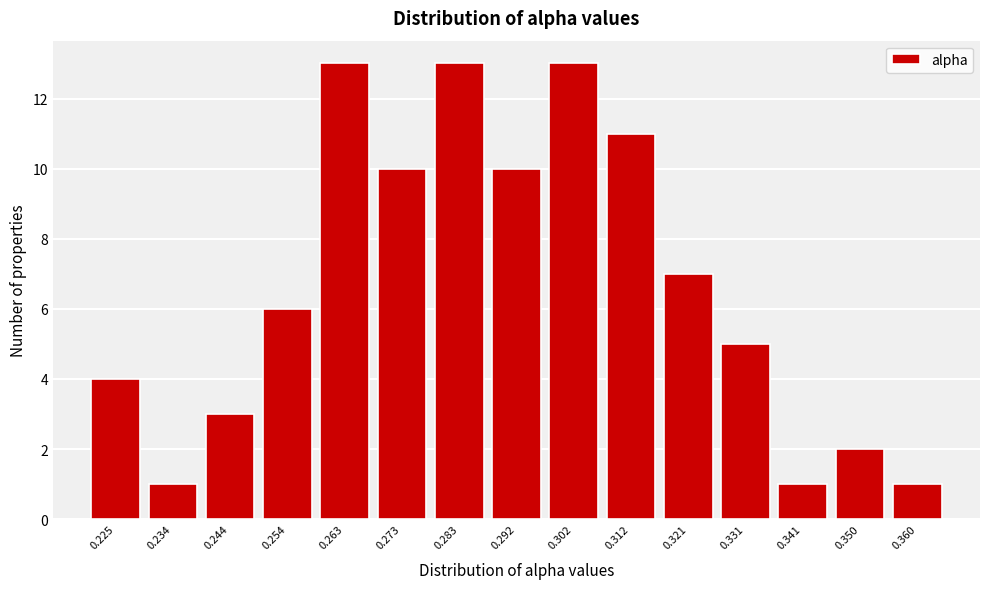

Reading right to left, extract all data points from this chart.

0.360=1	0.350=2	0.341=1	0.331=5	0.321=7	0.312=11	0.302=13	0.292=10	0.283=13	0.273=10	0.263=13	0.254=6	0.244=3	0.234=1	0.225=4